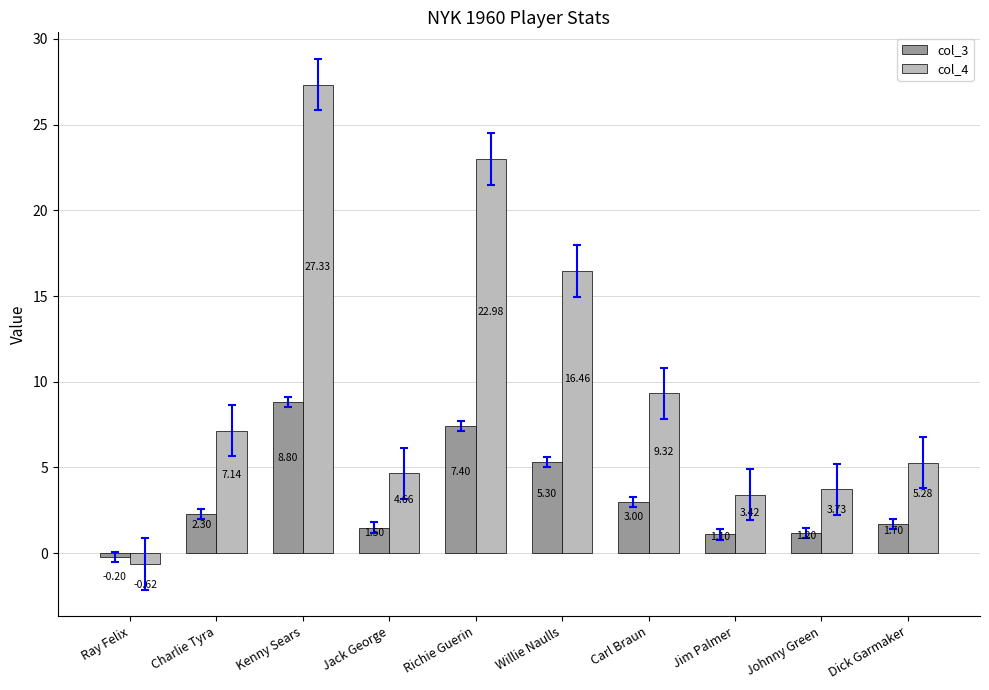

At how many categories does at least one series exceed 25?

1